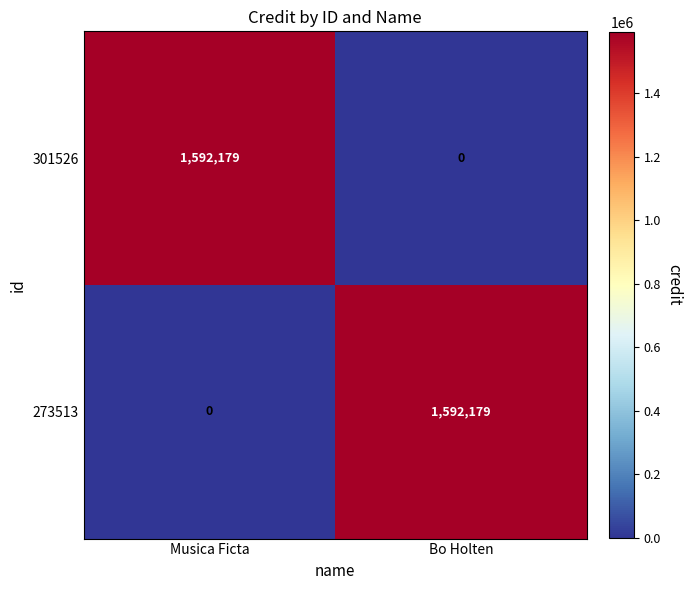

At which label is 273513 closest to 796089?

Musica Ficta